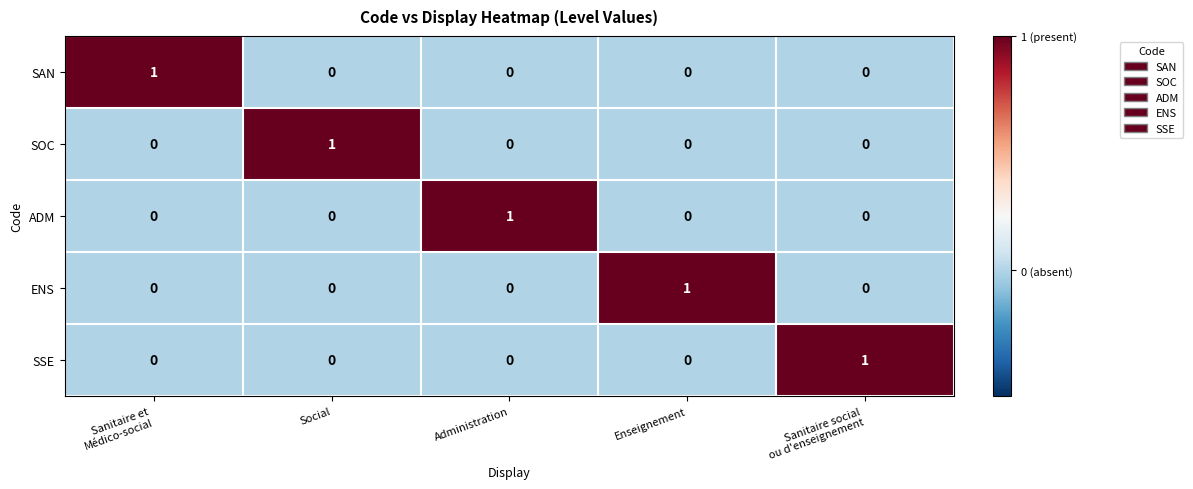

Is it true that ADM equals 0 at Enseignement?

True